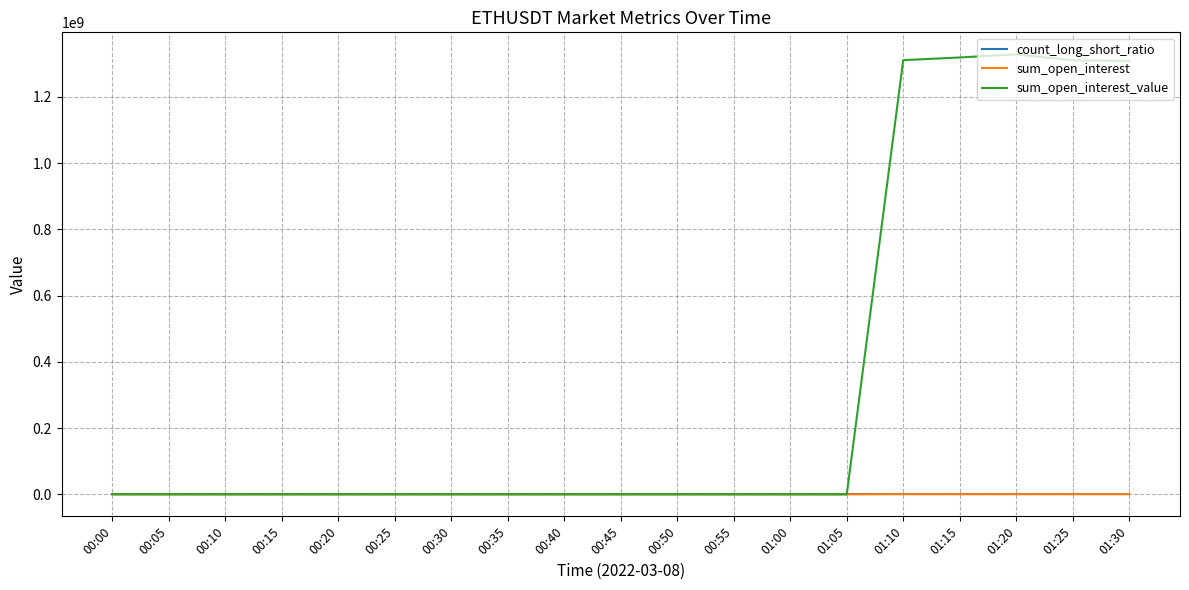

Which series has the widest spread of values?

sum_open_interest_value